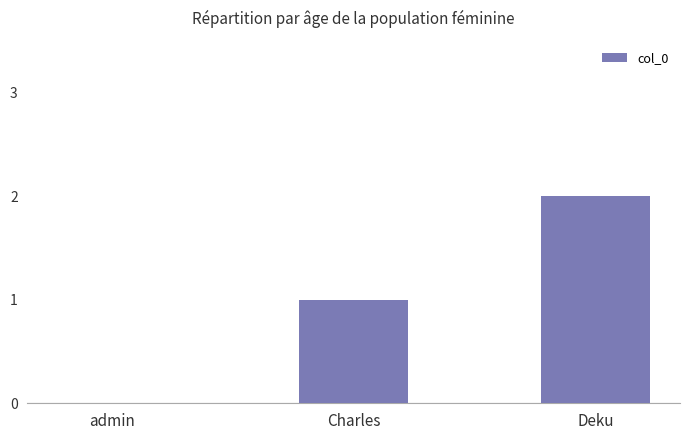

What is the sum of all values?

3